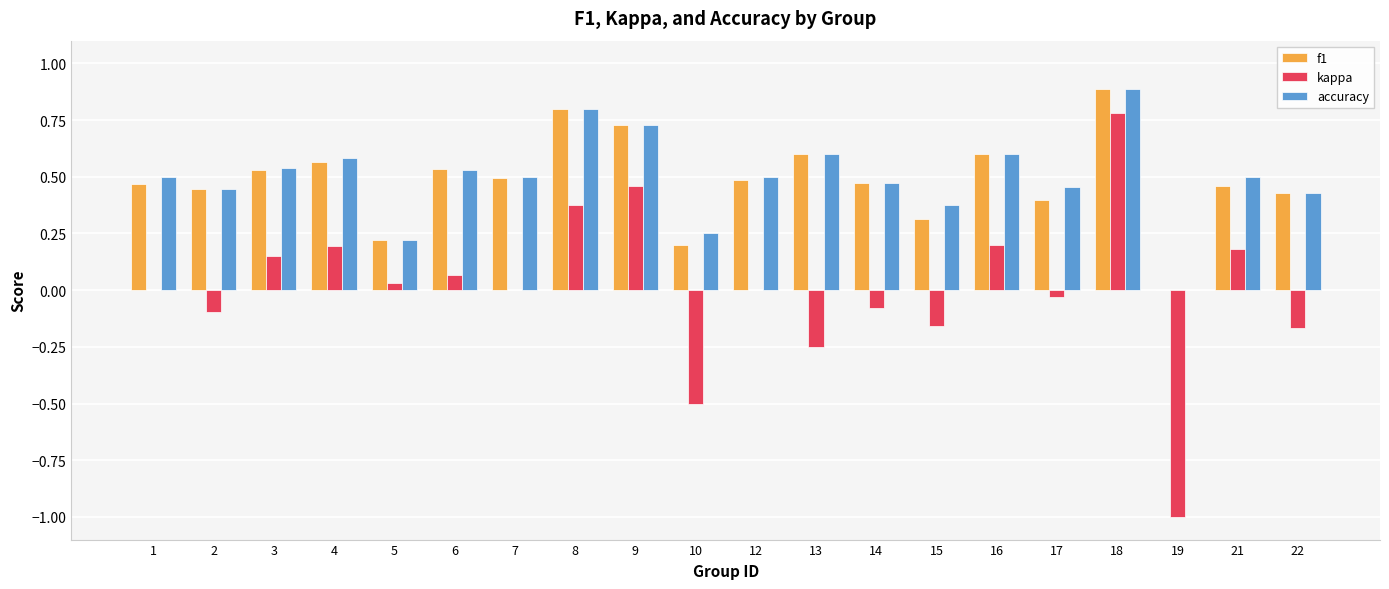

The f1 series shows 0.5 at 21. True or false?

True